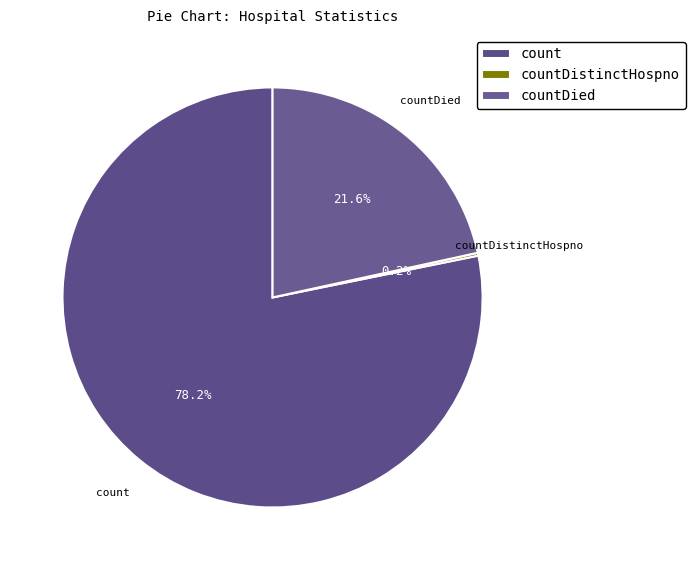

Is there a majority slice in this chart?

Yes